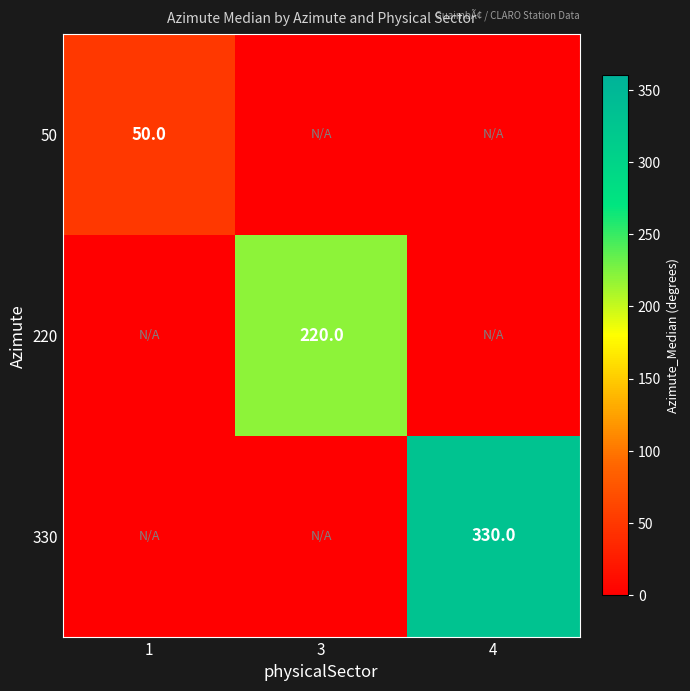

The 330 series shows 178 at 4. True or false?

False